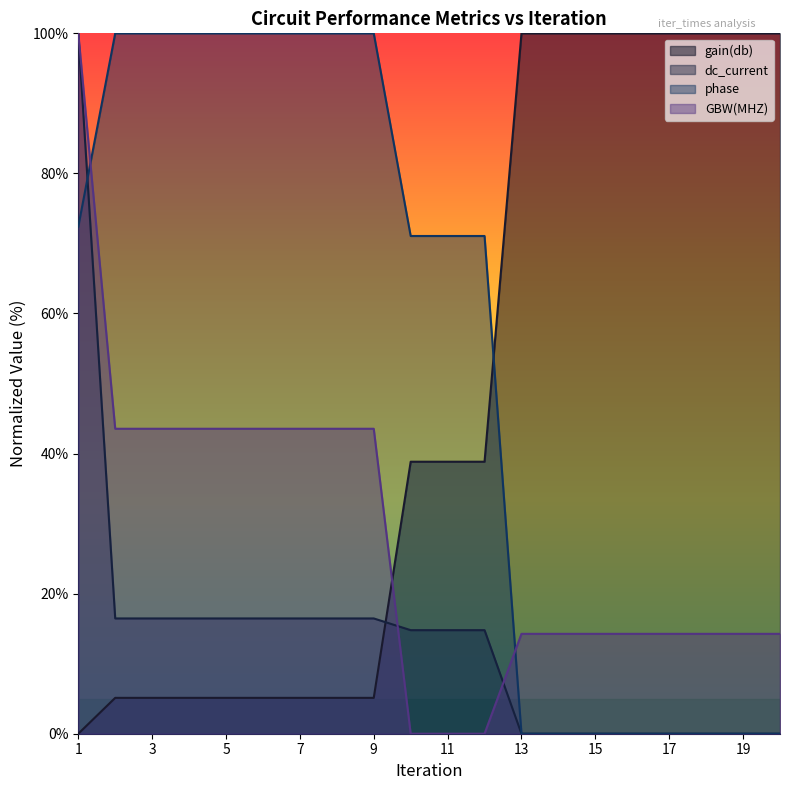

What is the sum of all gain(db) values?

957.5